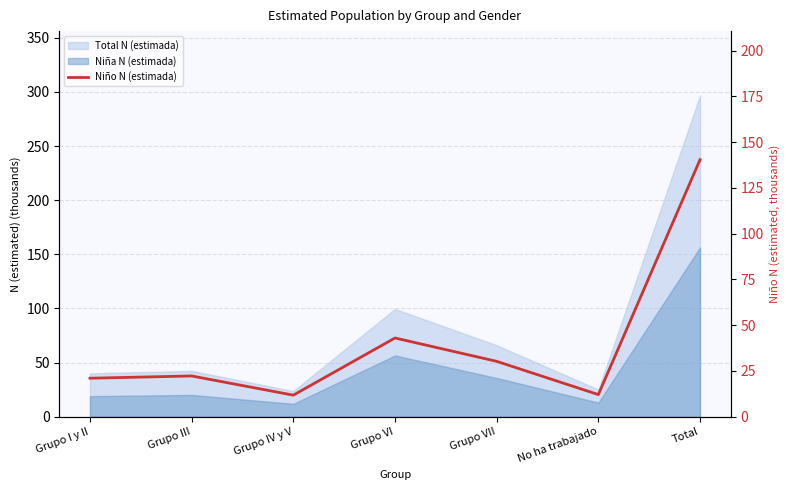

Which label corresponds to the largest value in the chart?

Total